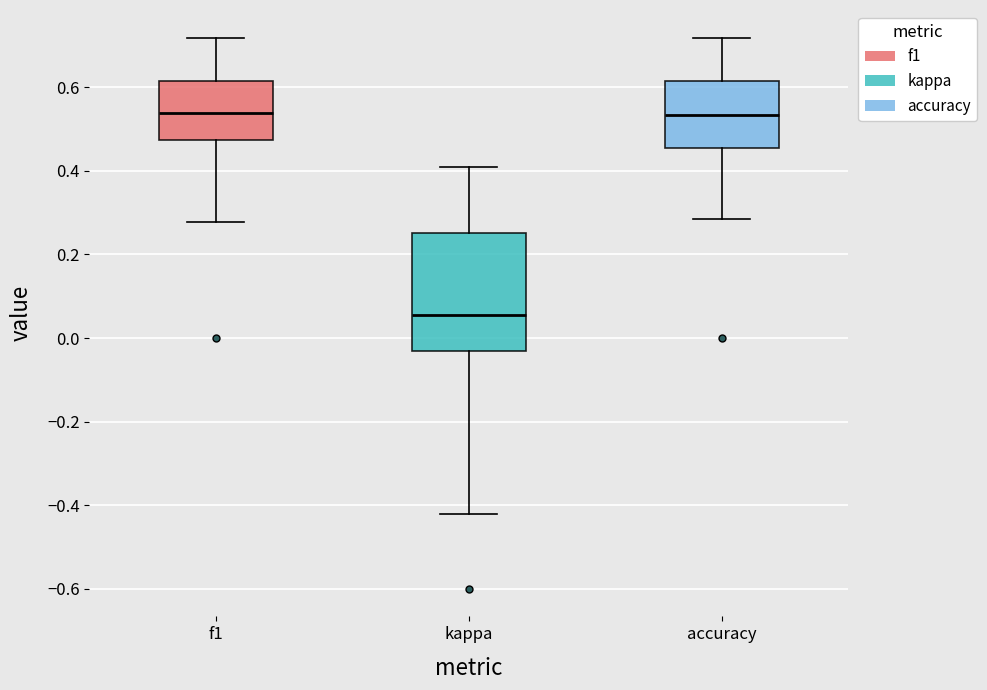

Reading left to right, read every box against the y-axis: the position of its median line, the range the box covers, and the ends of its whiskers. The values are not printed on the chart, so give them approximately, as read against the axis.

f1: median 0.54, box 0.48 to 0.62, whiskers 0.28 to 0.72
kappa: median 0.06, box -0.04 to 0.26, whiskers -0.42 to 0.40
accuracy: median 0.54, box 0.46 to 0.62, whiskers 0.28 to 0.72